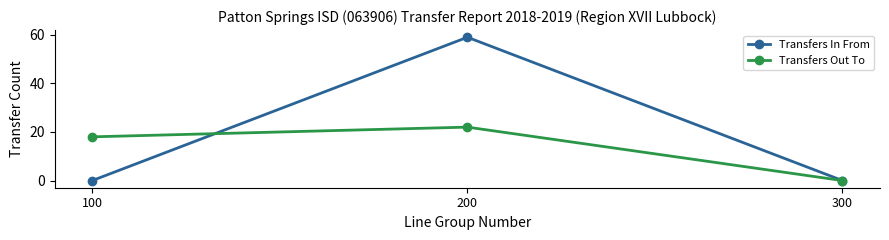

Which series has the widest spread of values?

Transfers In From